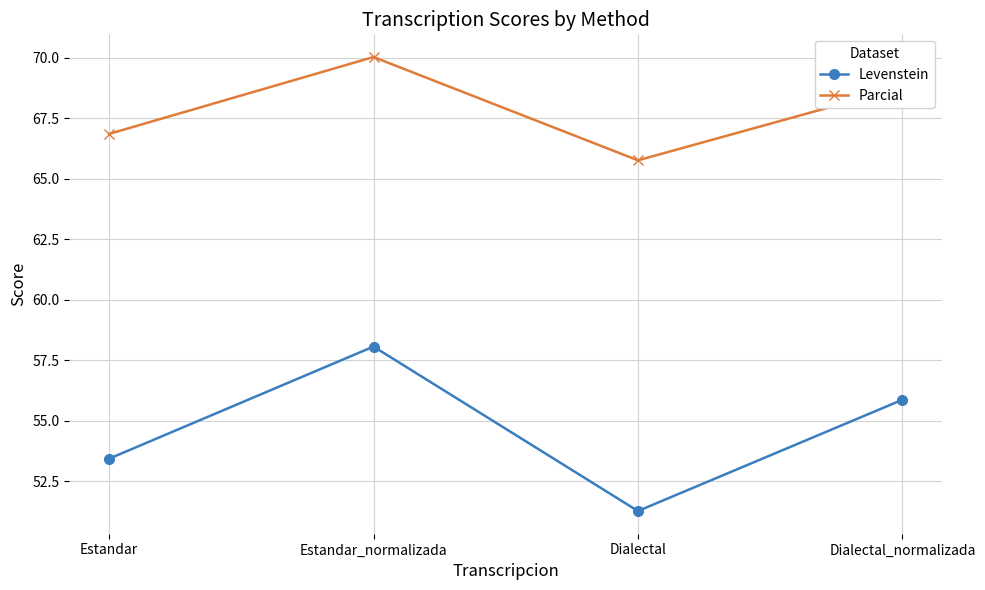

What is the label of the 2nd point from the right?

Dialectal